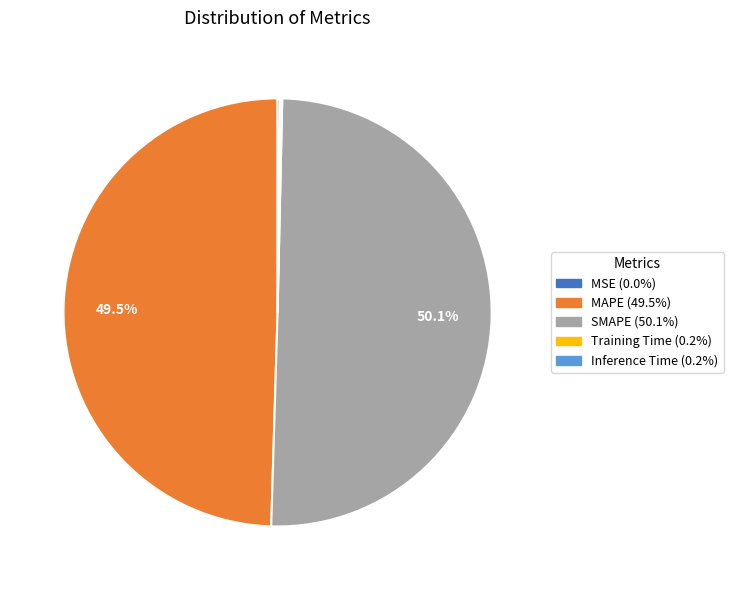

What portion of the pie excludes MAPE?

50.5%